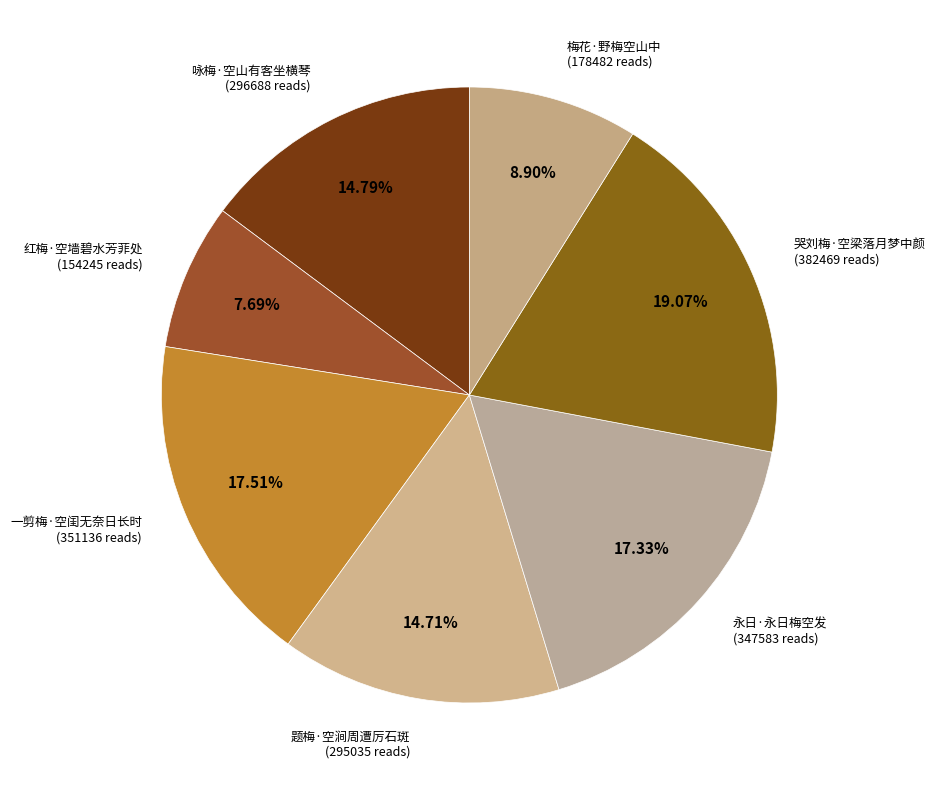

Is it true that 哭刘梅·空梁落月梦中颜 is 19% of the pie?

True